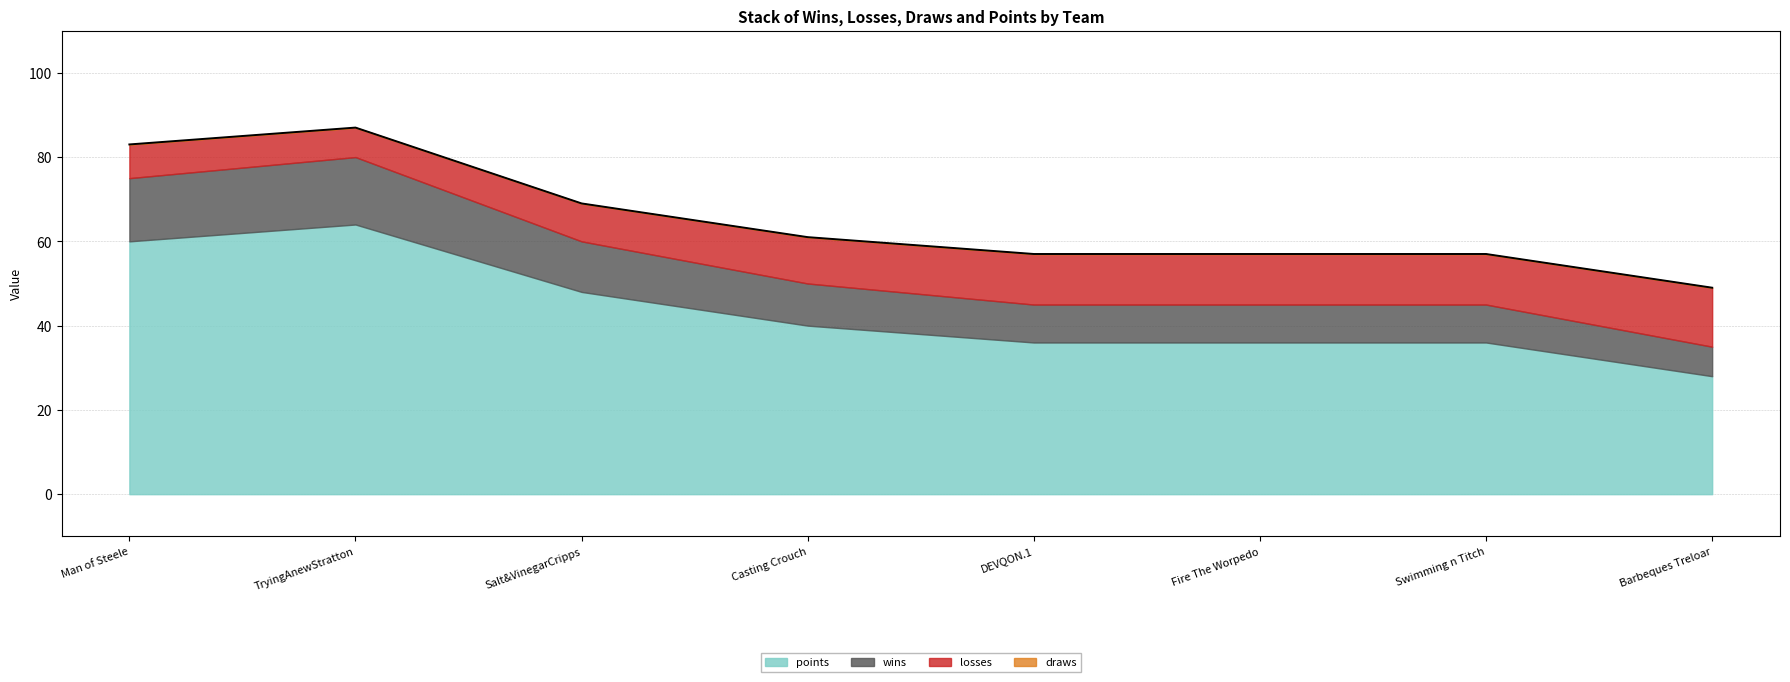

True or false: losses has a value of 13 at TryingAnewStratton.

False